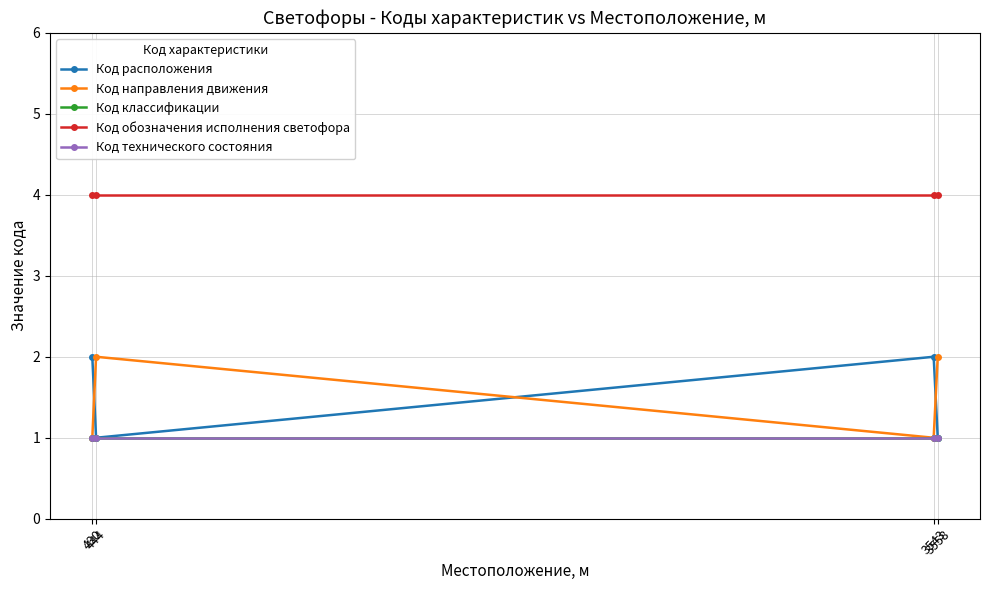

Is this an area chart (filled region under the line)?

No